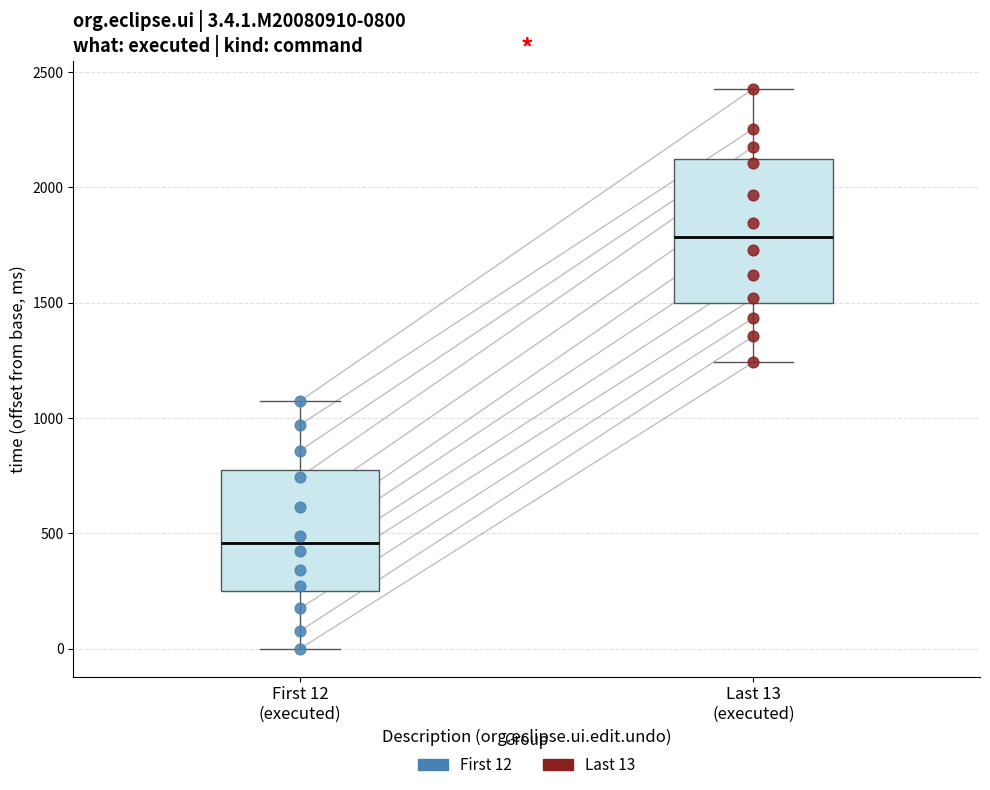

Which box's median line is the highest?

Last 13 (executed)